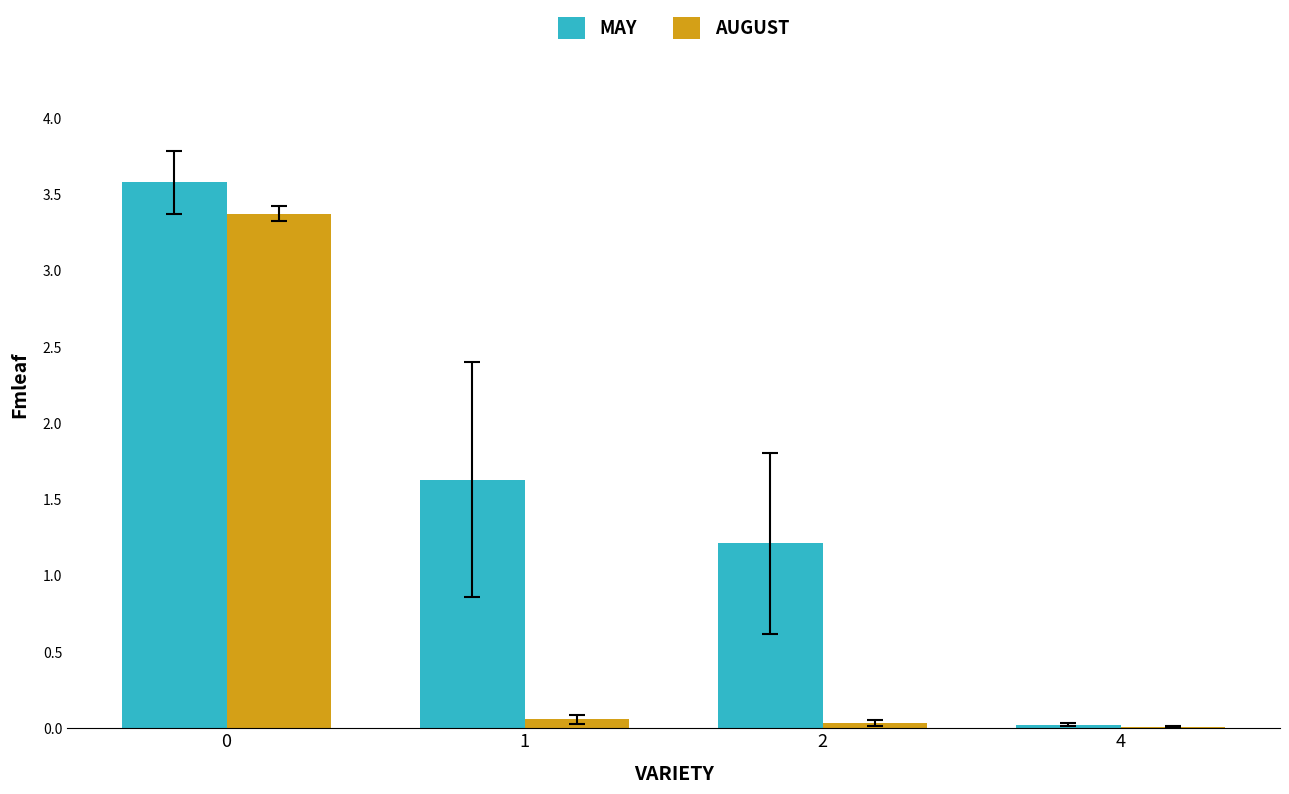

What is the total value across all series at 0?

7.0